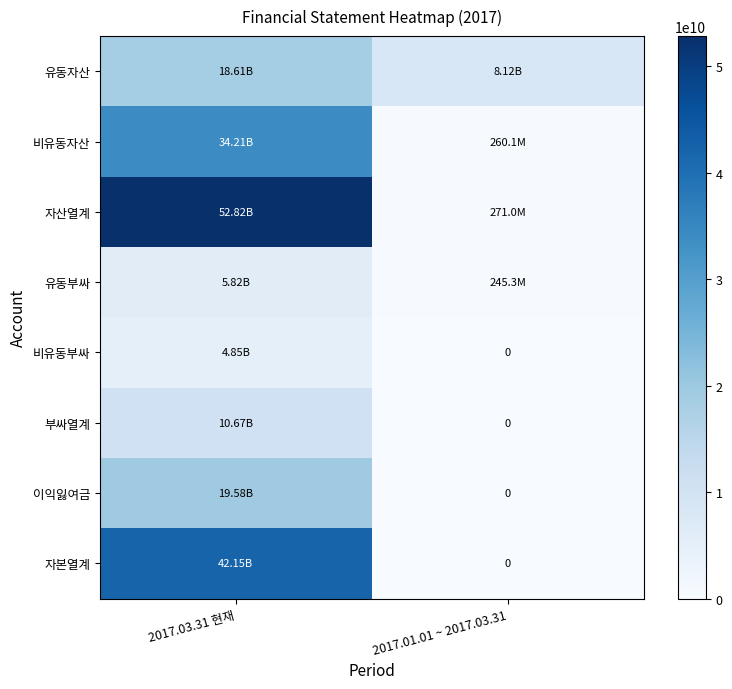

Which category has the highest value across all series?

2017.03.31 현재